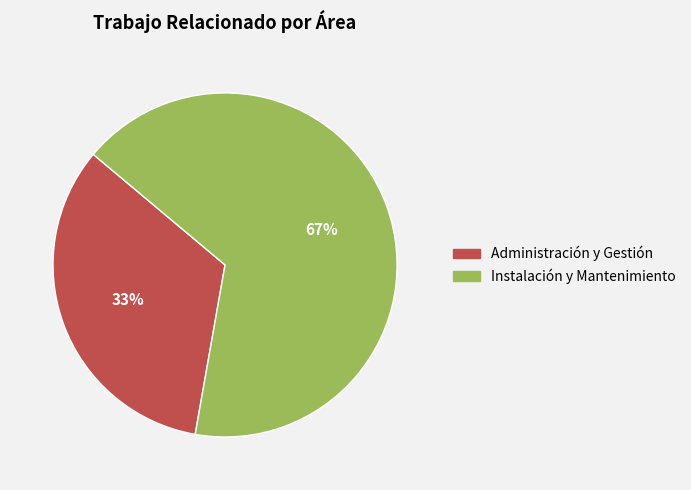

Count the number of slices in the pie.

2